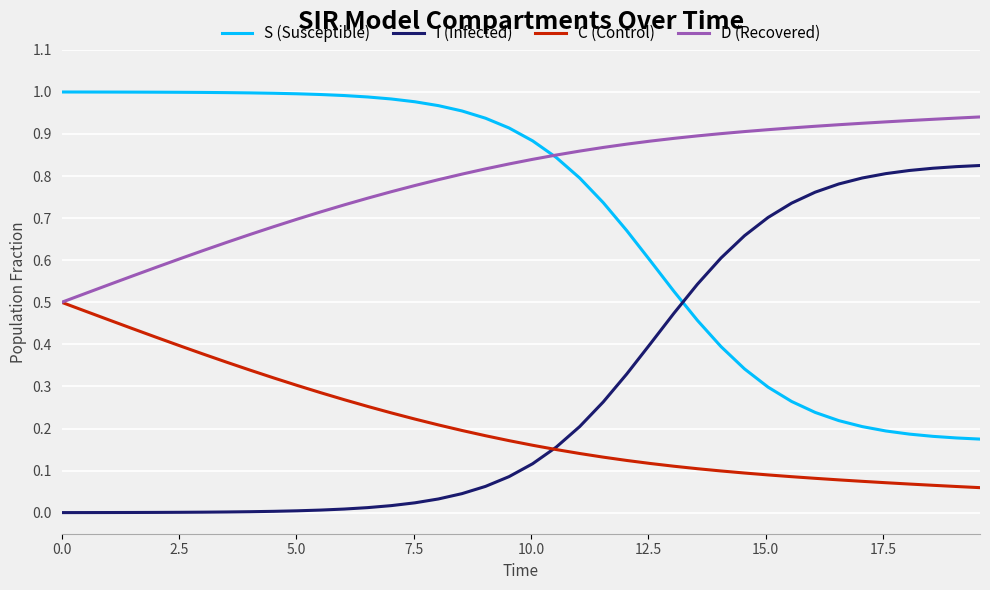

Which series has the largest total across all categories?

D (Recovered)